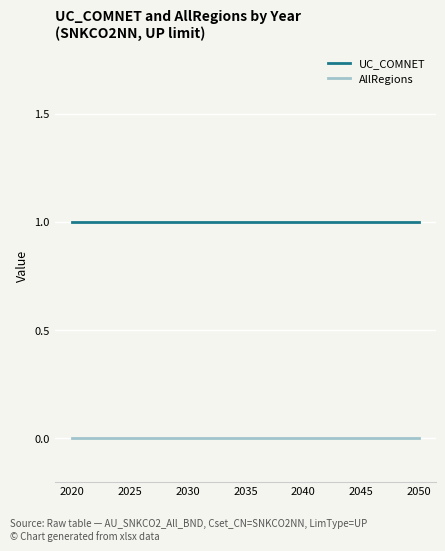

Which series has the largest total across all categories?

UC_COMNET